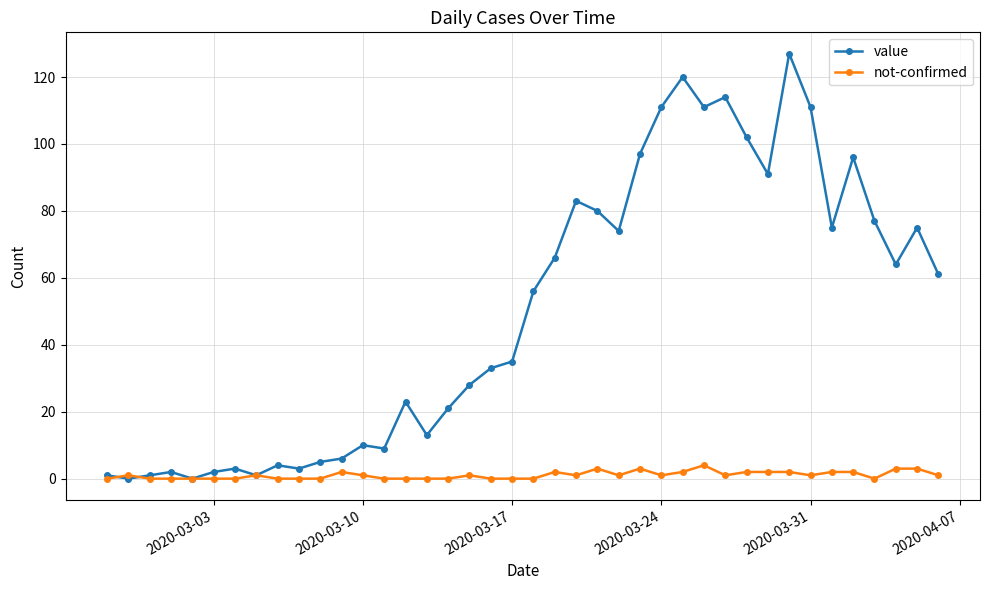

Is this an area chart (filled region under the line)?

No